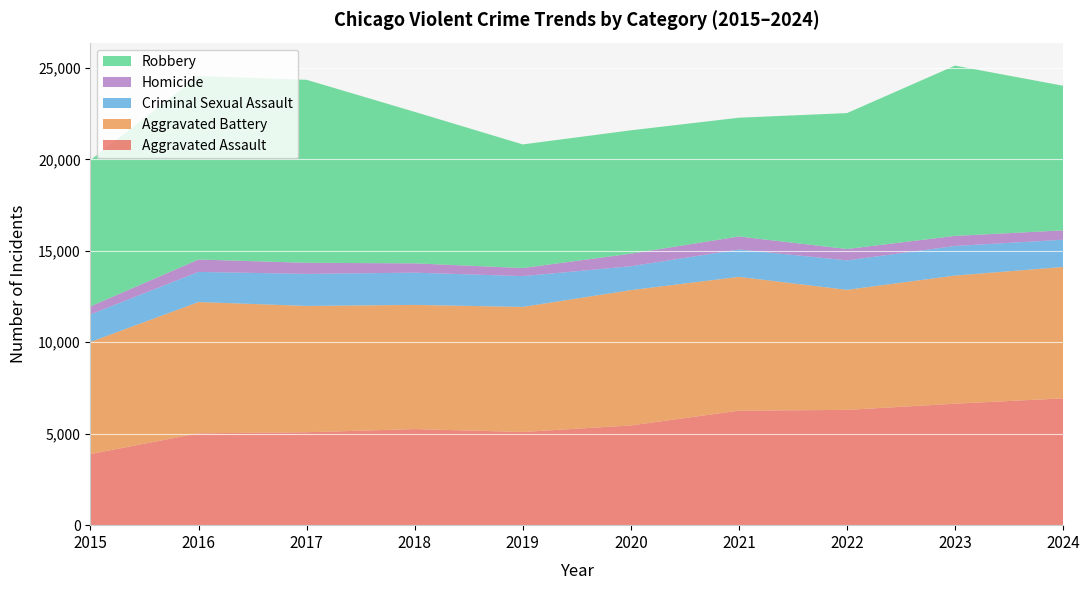

Reading left to right, extract all data points from this chart.

Aggravated Assault: 2015=3888	2016=5022	2017=5079	2018=5252	2019=5094	2020=5452	2021=6259	2022=6302	2023=6641	2024=6933
Aggravated Battery: 2015=6129	2016=7176	2017=6907	2018=6790	2019=6838	2020=7398	2021=7315	2022=6563	2023=7005	2024=7183
Criminal Sexual Assault: 2015=1508	2016=1648	2017=1750	2018=1762	2019=1683	2020=1304	2021=1497	2022=1611	2023=1618	2024=1489
Homicide: 2015=435	2016=677	2017=607	2018=508	2019=443	2020=688	2021=711	2022=621	2023=550	2024=512
Robbery: 2015=7999	2016=10035	2017=10004	2018=8283	2019=6757	2020=6744	2021=6493	2022=7431	2023=9310	2024=7905